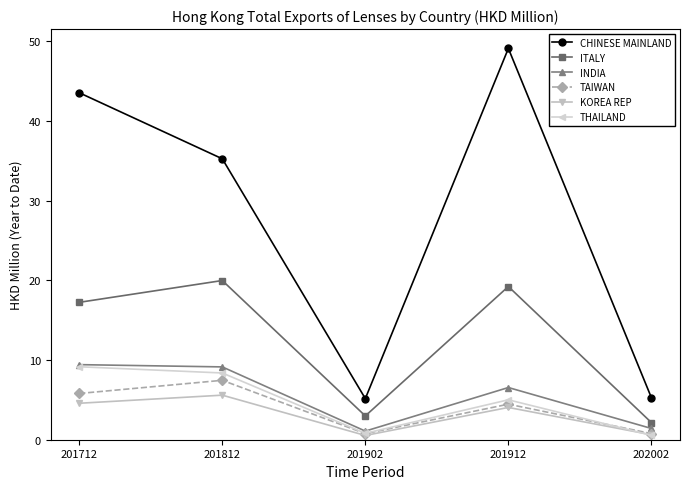

How many data points in KOREA REP are above 4?

3